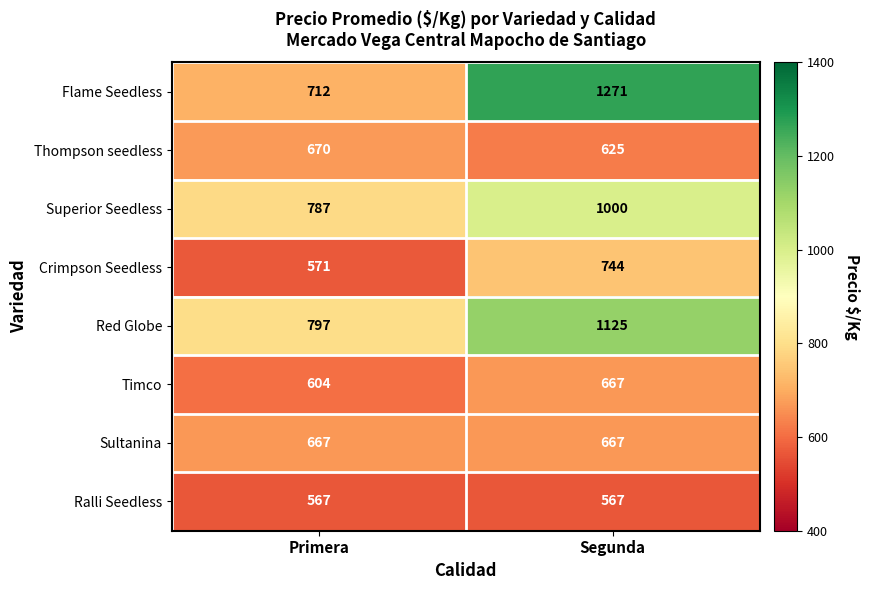

Reading right to left, transcribe all the data shown in this chart.

Flame Seedless: Segunda=1271	Primera=712
Thompson seedless: Segunda=625	Primera=670
Superior Seedless: Segunda=1000	Primera=787
Crimpson Seedless: Segunda=744	Primera=571
Red Globe: Segunda=1125	Primera=797
Timco: Segunda=667	Primera=604
Sultanina: Segunda=667	Primera=667
Ralli Seedless: Segunda=567	Primera=567